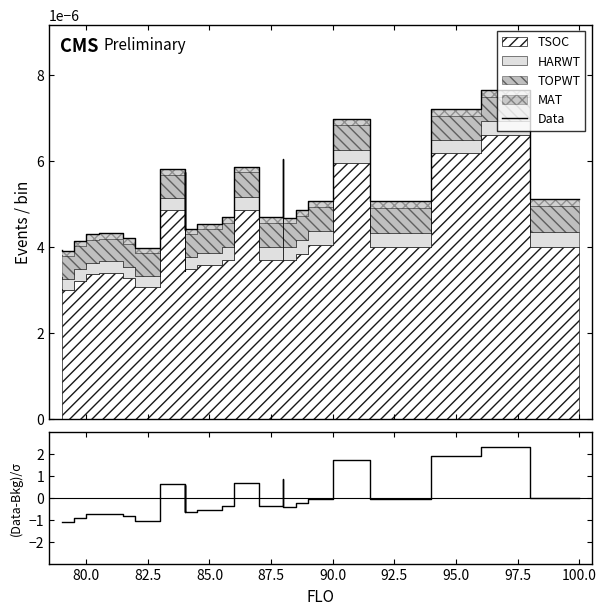

What is the lowest value of the (Data-Bkg)/σ series?

-1.1